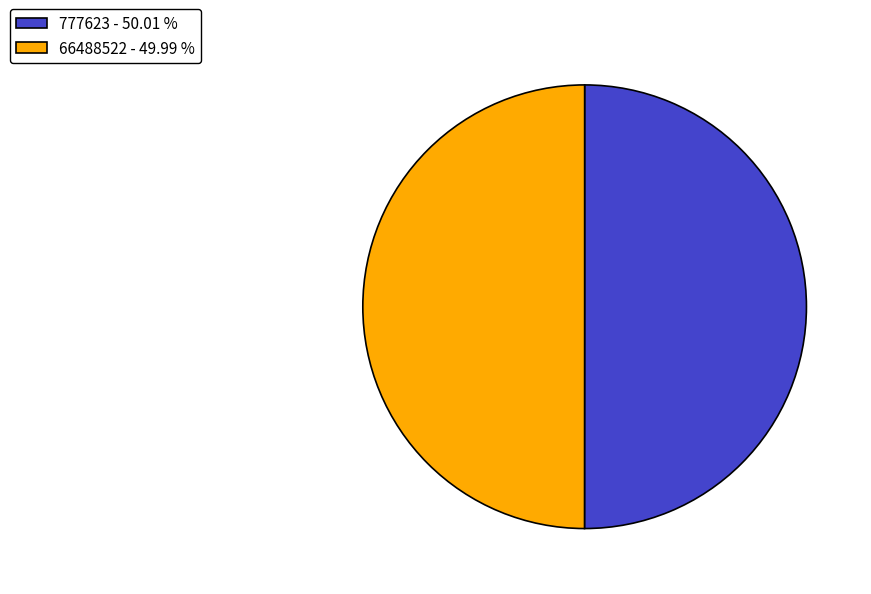

What is the ratio of the value at 66488522 - 49.99 % to the value at 777623 - 50.01 %?

1.0